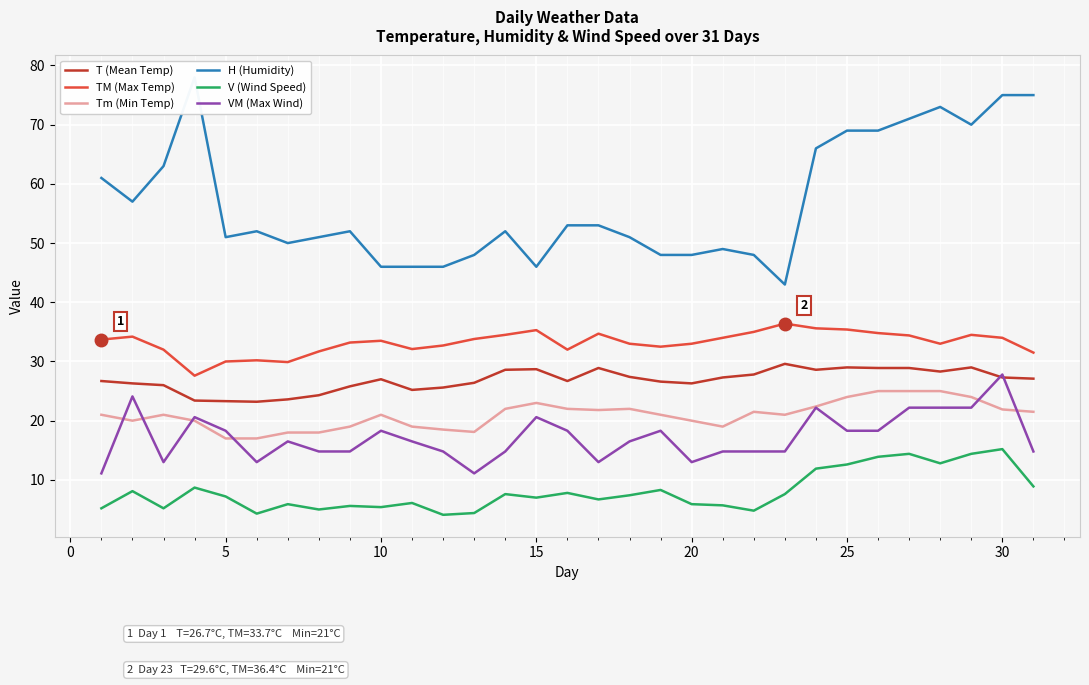

What is the minimum value for Tm (Min Temp)?

17.0